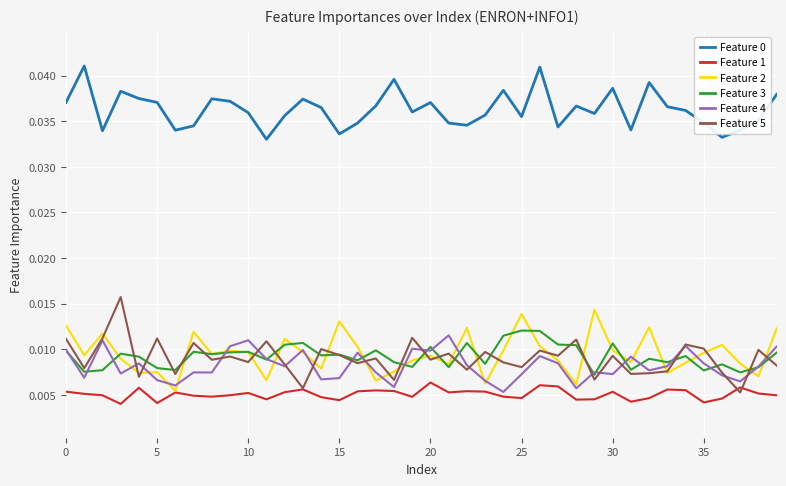

True or false: Feature 0 and Feature 2 cross at least once.

False